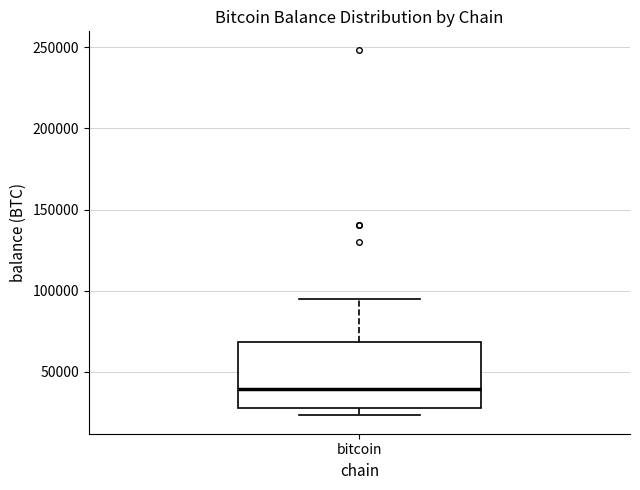

Transcribe this box plot: give where the median line is, the range the box spans, and where the two whiskers end, as read against the y-axis. The values are not printed on the chart, so give them approximately, as read against the axis.

median 40000, box 30000 to 70000, whiskers 25000 to 95000